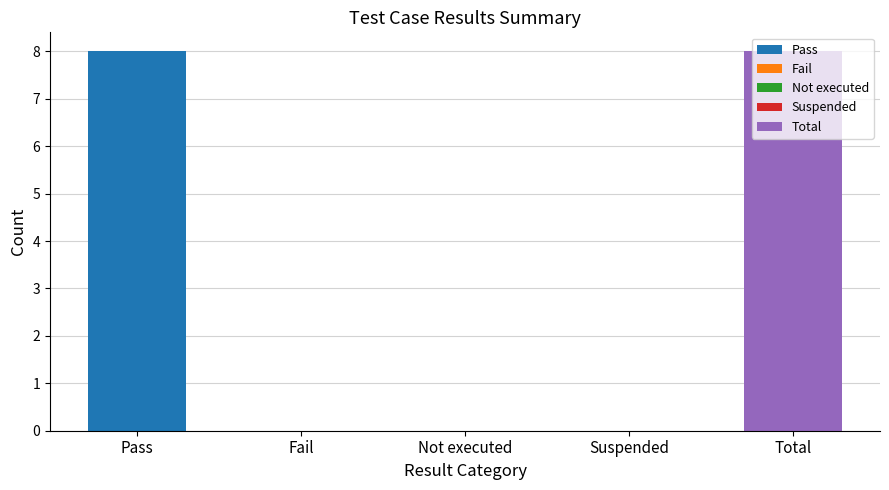

The chart shows a value of 0 at Suspended. True or false?

True